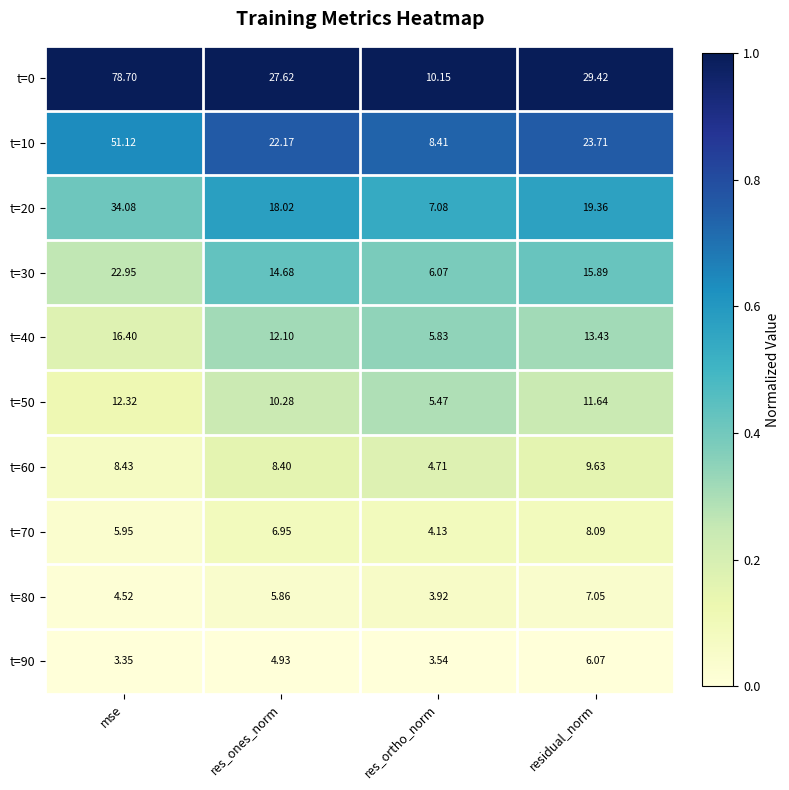

Is the value of t=0 at res_ortho_norm greater than the value of t=20 at res_ones_norm?

No